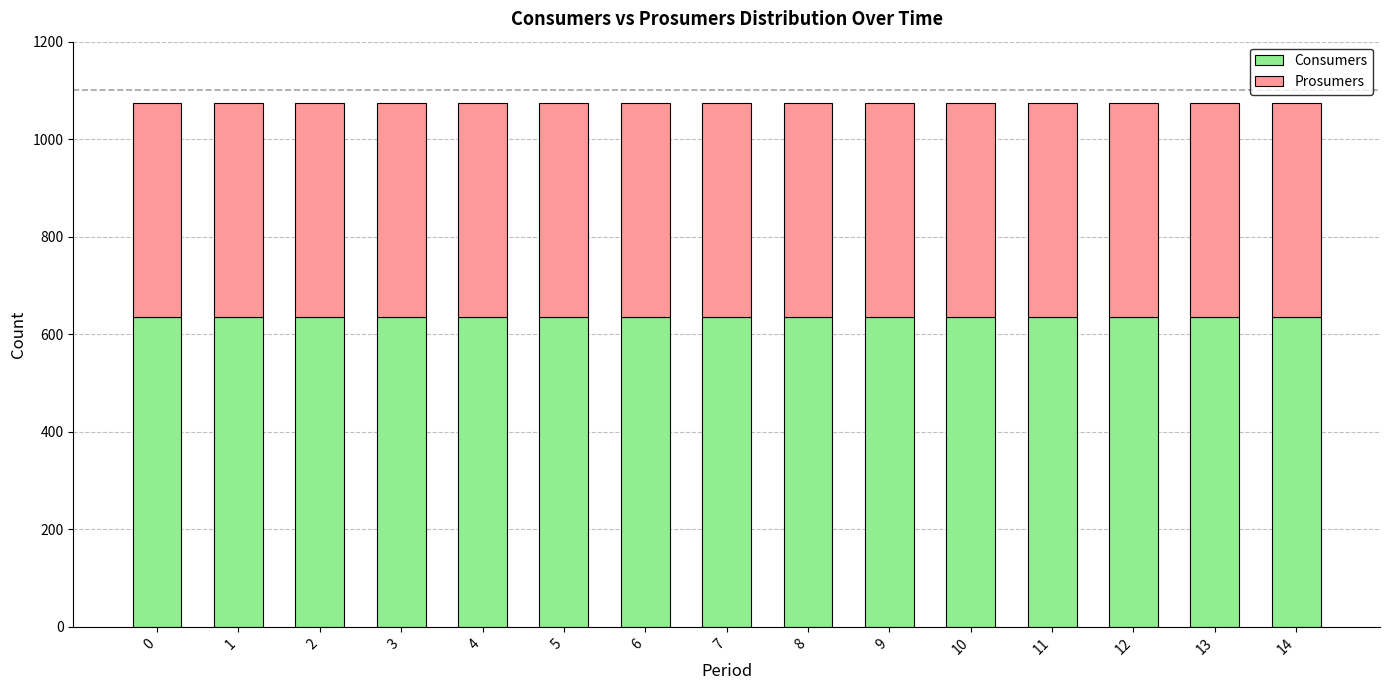

What is the sum of all Consumers values?

9525